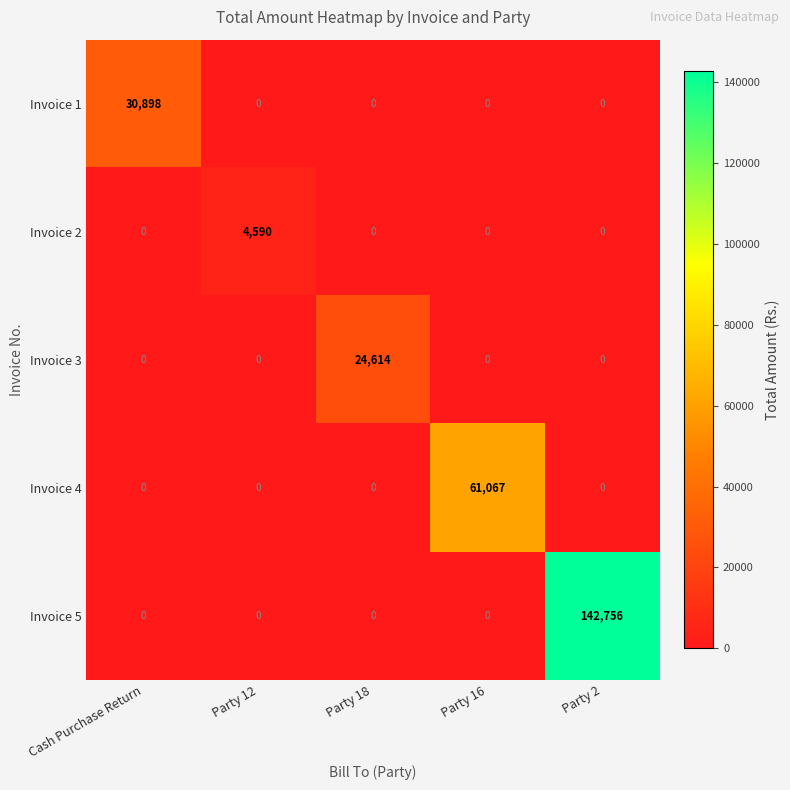

What is the average value of the Invoice 2 series?

918